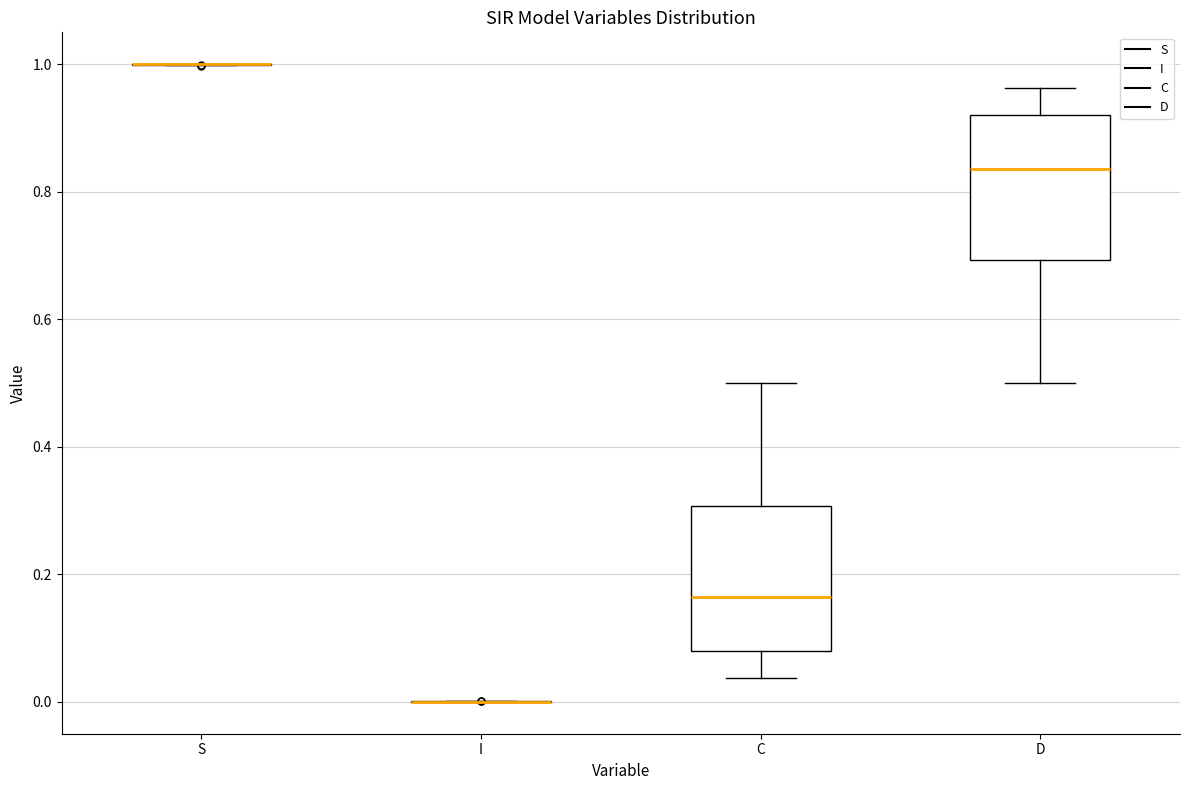

Reading left to right, transcribe this box plot: for each box, give where its median line is, the range the box spans, and where its two whiskers end, as read against the y-axis. The values are not printed on the chart, so give them approximately, as read against the axis.

S: box collapsed to a line at 1.00, whiskers 1.00 to 1.00
I: box collapsed to a line at 0.00, whiskers 0.00 to 0.00
C: median 0.16, box 0.08 to 0.30, whiskers 0.04 to 0.50
D: median 0.84, box 0.70 to 0.92, whiskers 0.50 to 0.96